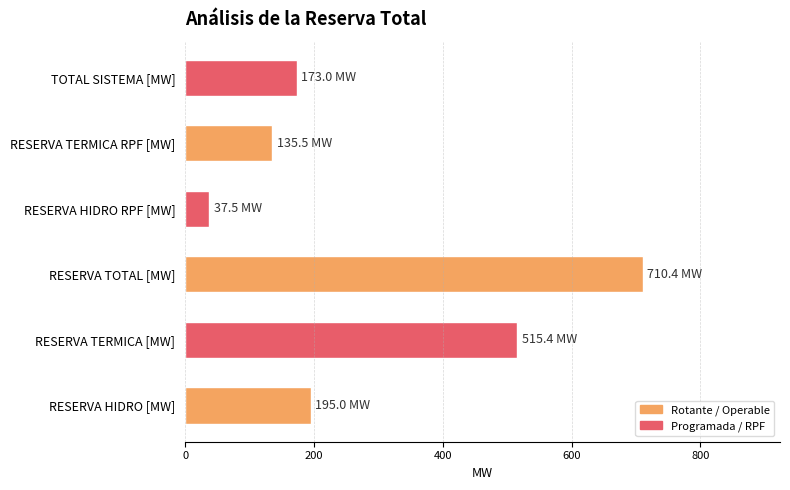

List the labels in order of value, largest first.

RESERVA TOTAL [MW], RESERVA TERMICA [MW], RESERVA HIDRO [MW], TOTAL SISTEMA [MW], RESERVA TERMICA RPF [MW], RESERVA HIDRO RPF [MW]